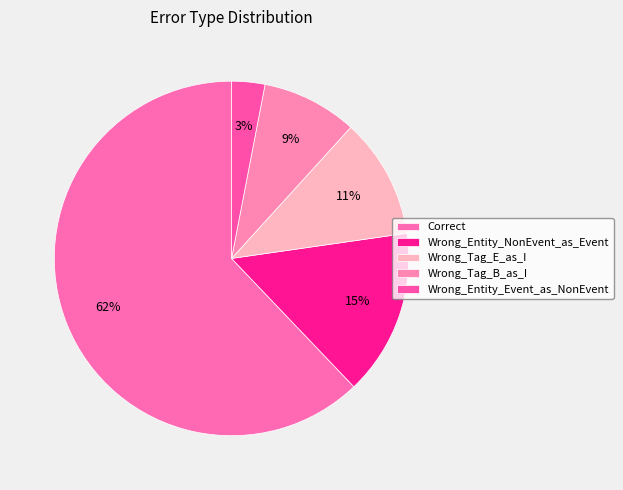

How many segments does this pie chart have?

5